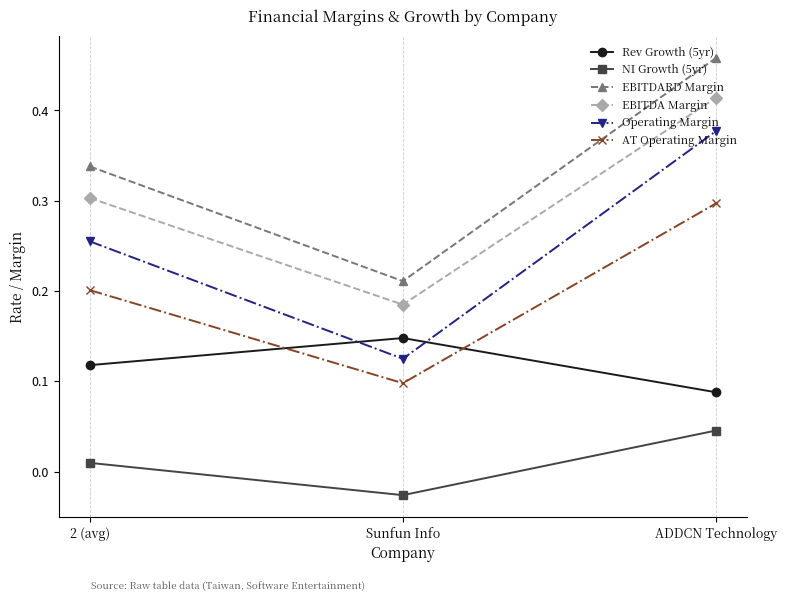

Does the chart have visible grid lines?

No